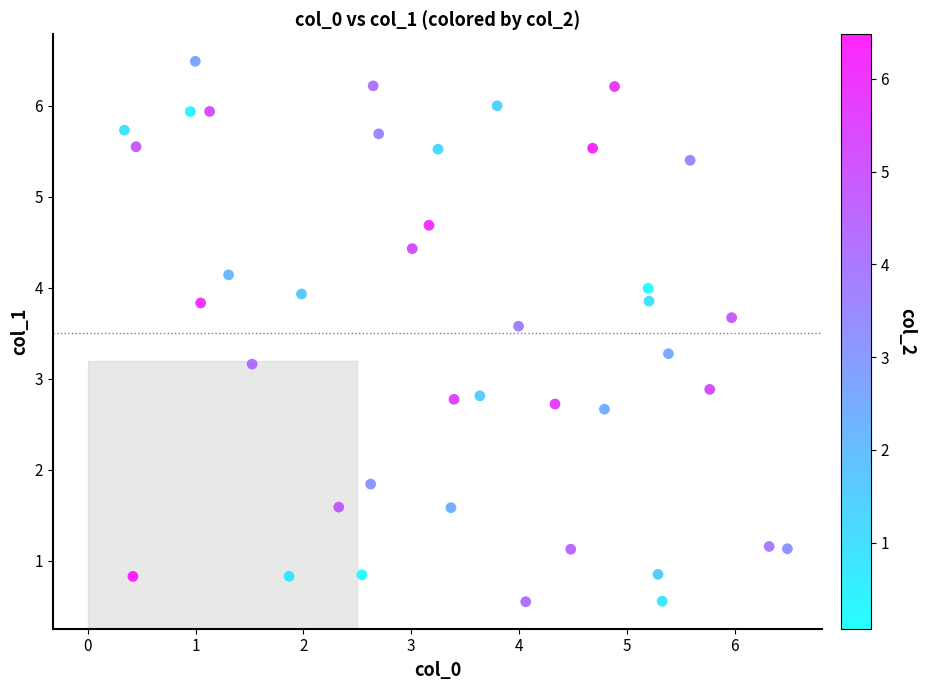

What is the range of Y values (max minus min)?

5.9